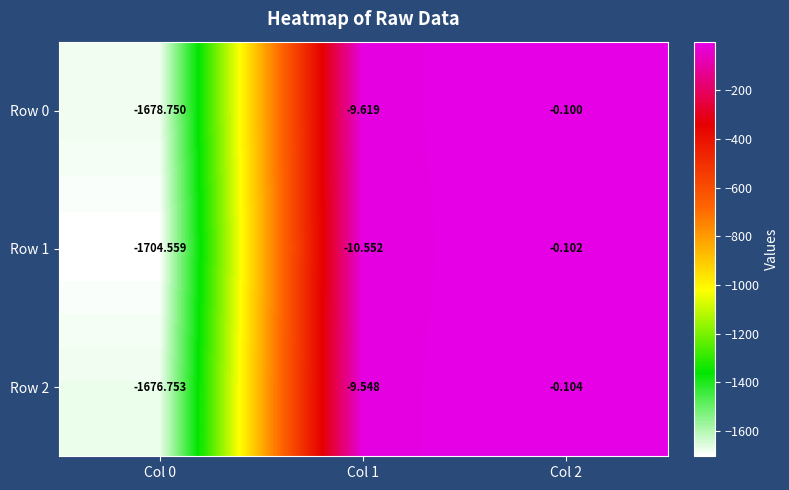

Is the value of Row 2 at Col 2 greater than the value of Row 0 at Col 0?

Yes